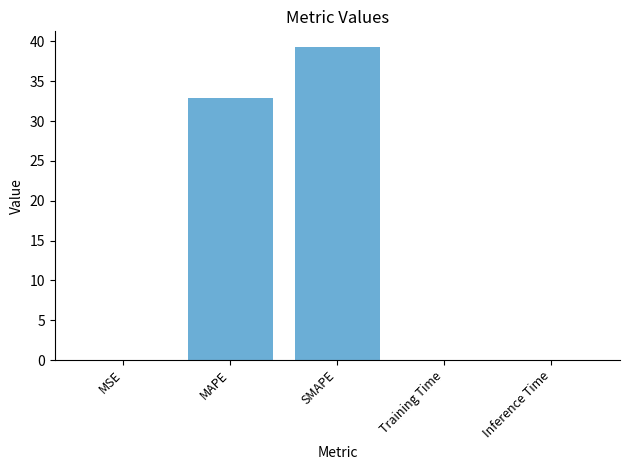

What is the sum of all values?

72.2